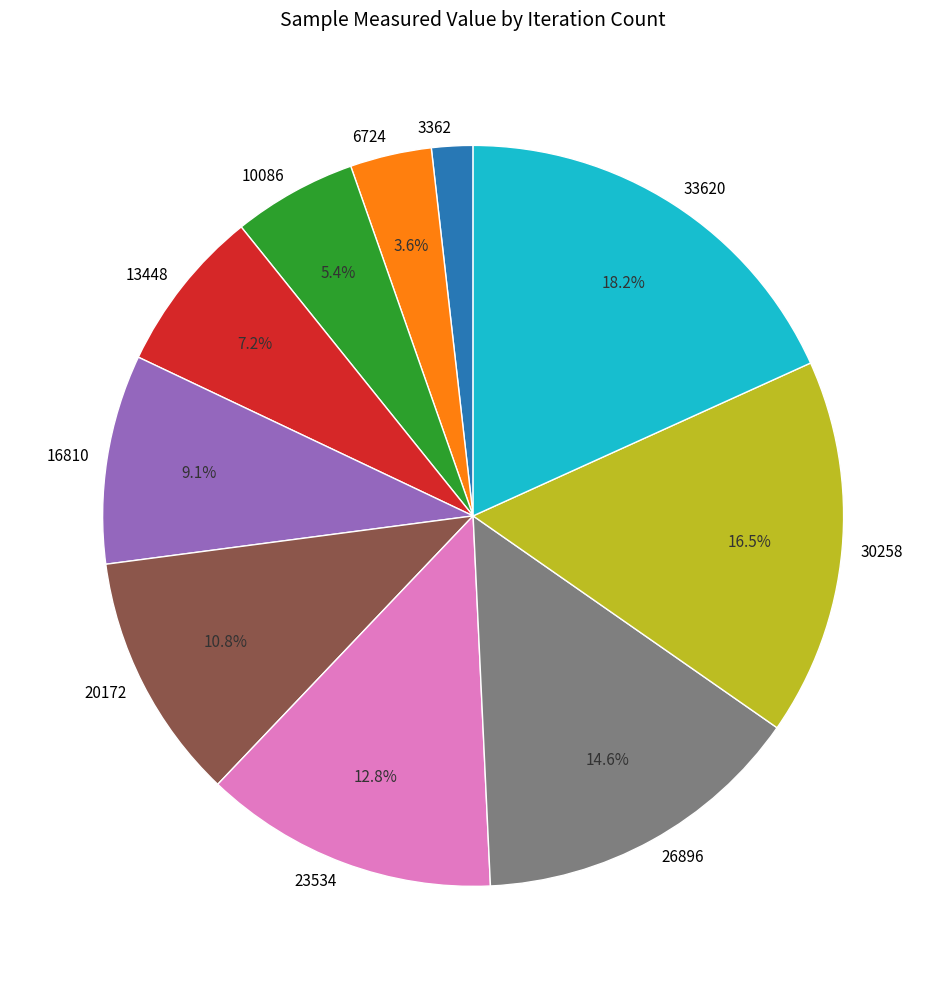

Do 30258 and 3362 together represent more than half of the pie?

No